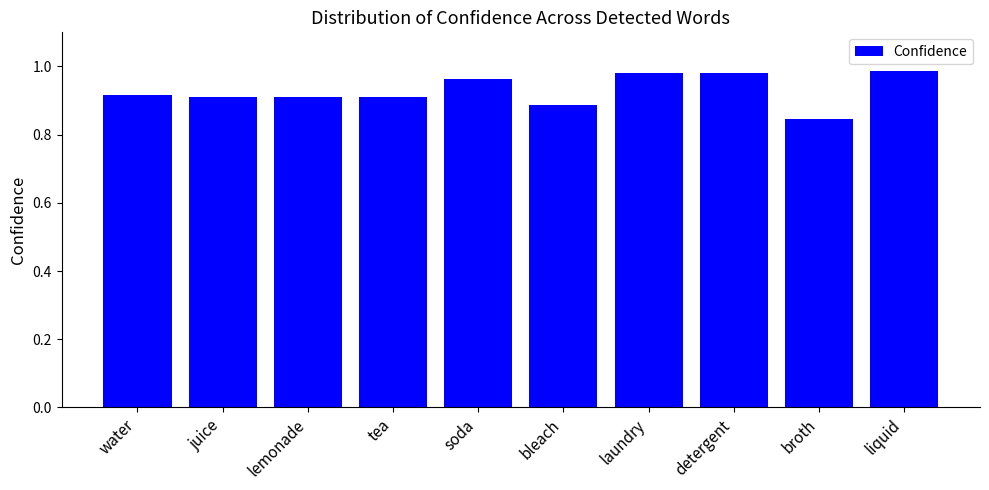

What position from the right is soda?

6